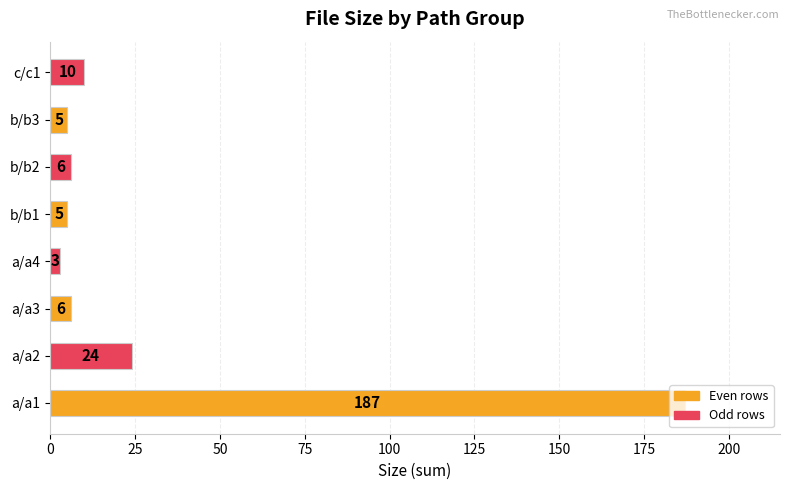

Where is the data nearest to the value 95?

a/a2